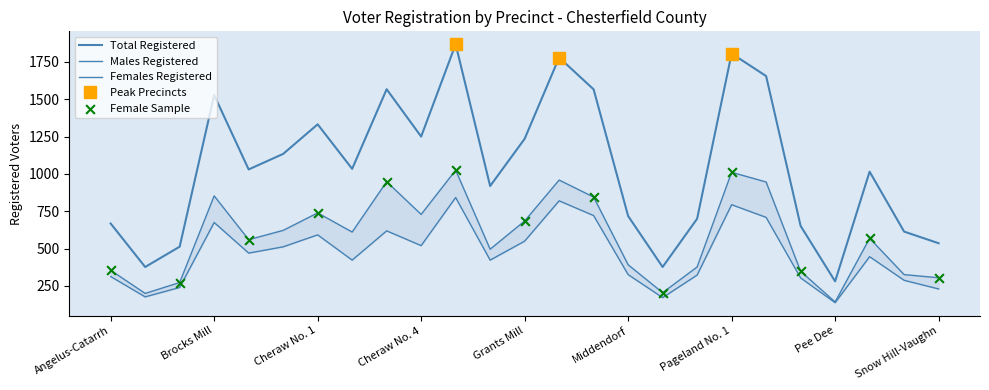

At which category is the sum across all series the highest?

Courthouse